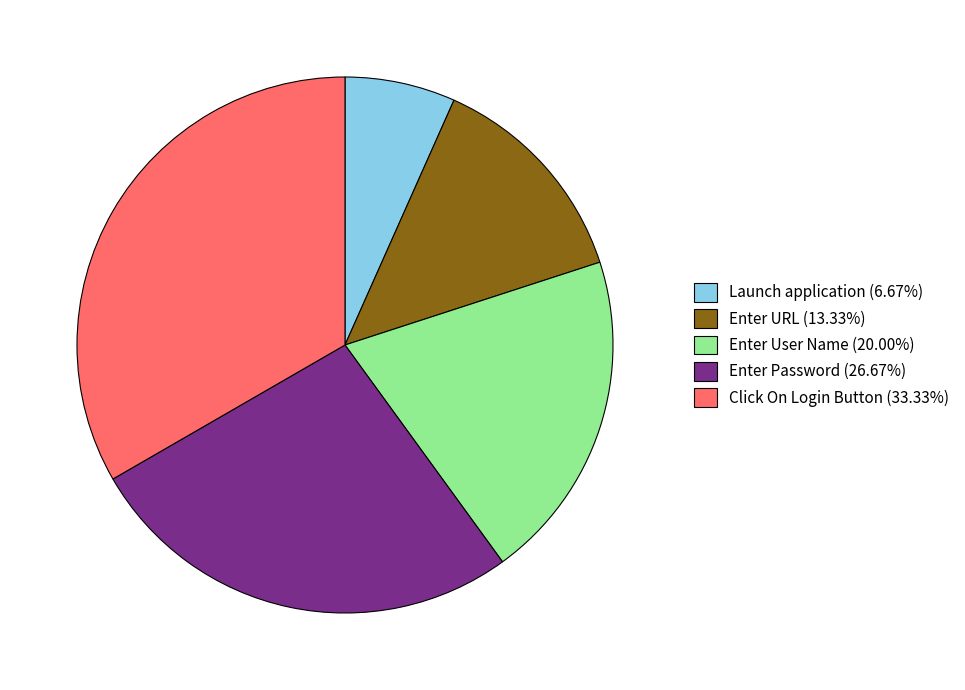

Is there any slice that represents more than half of the pie?

No